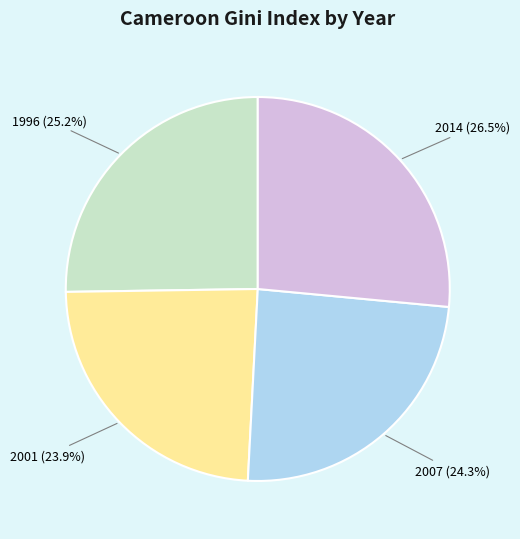

How much of the chart is everything except 2007?

75.7%